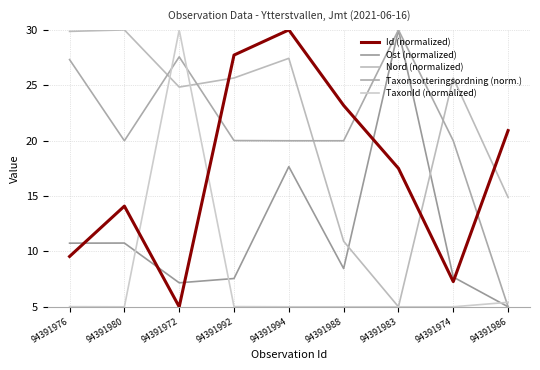

Where is the first local maximum for Nord (normalized)?

94391980